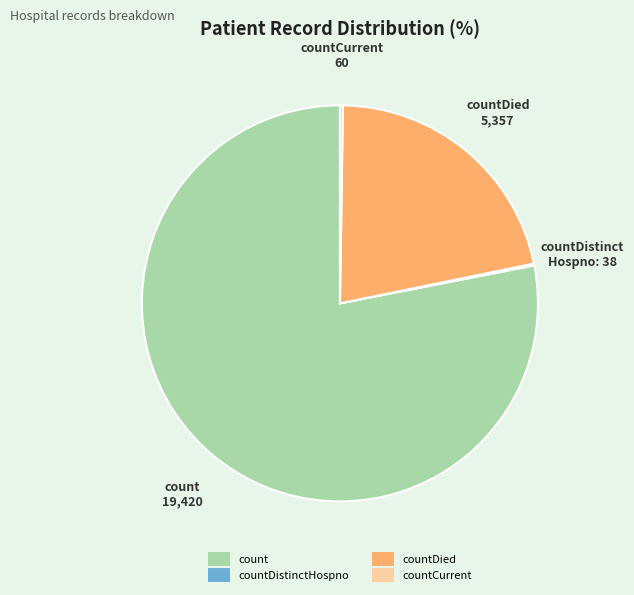

Is there a majority slice in this chart?

Yes